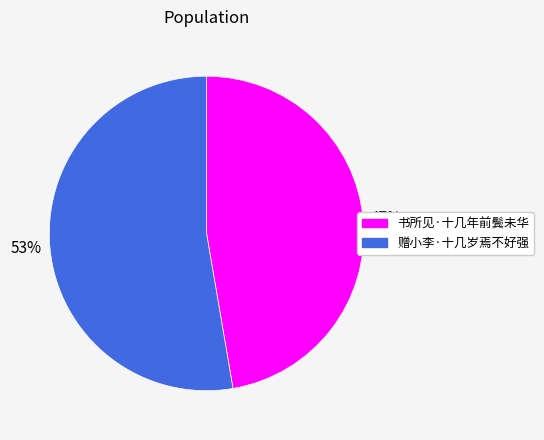

Which slice is the largest?

赠小李·十几岁焉不好强